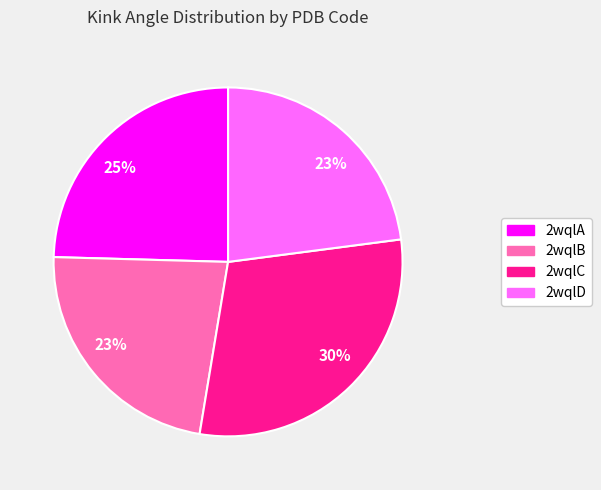

To the nearest percent, what is the difference between the largest and smallest slice percentages?

7%